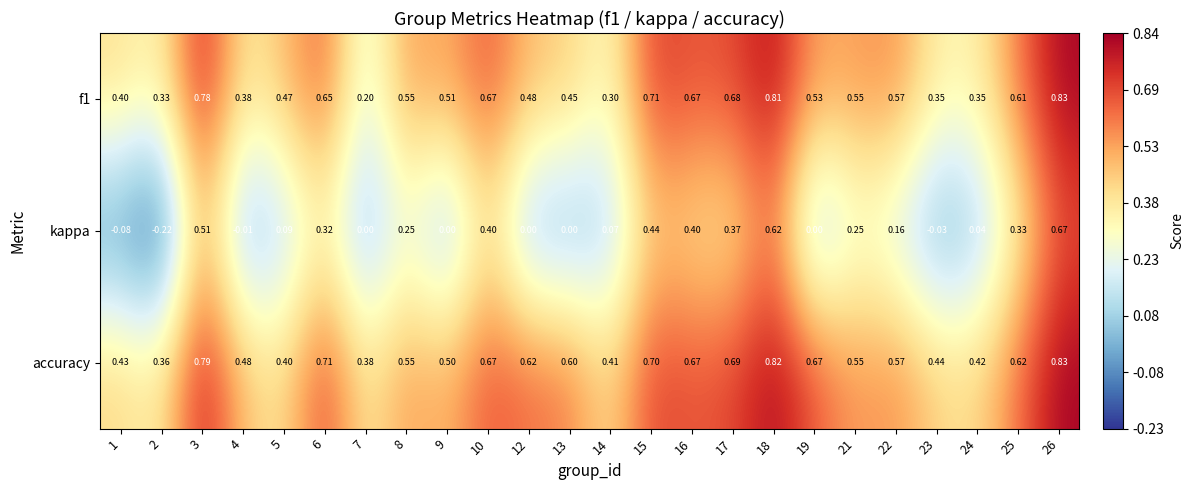

At how many categories does at least one series exceed 0?

24